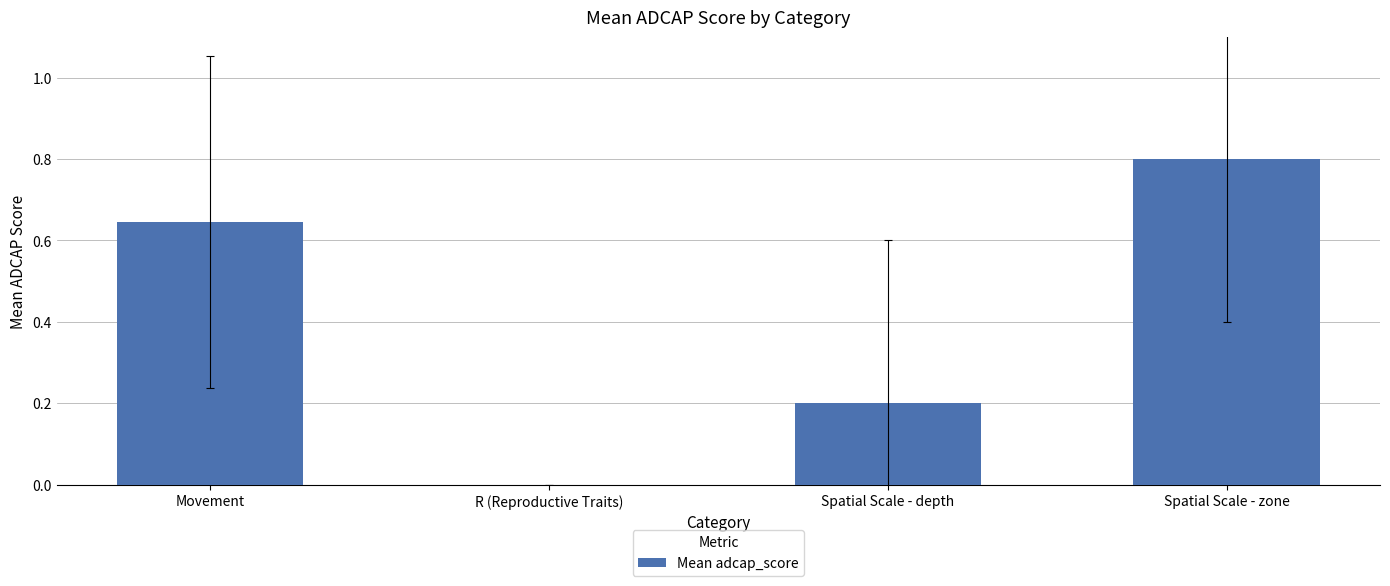

What is the sum of all values?

1.6